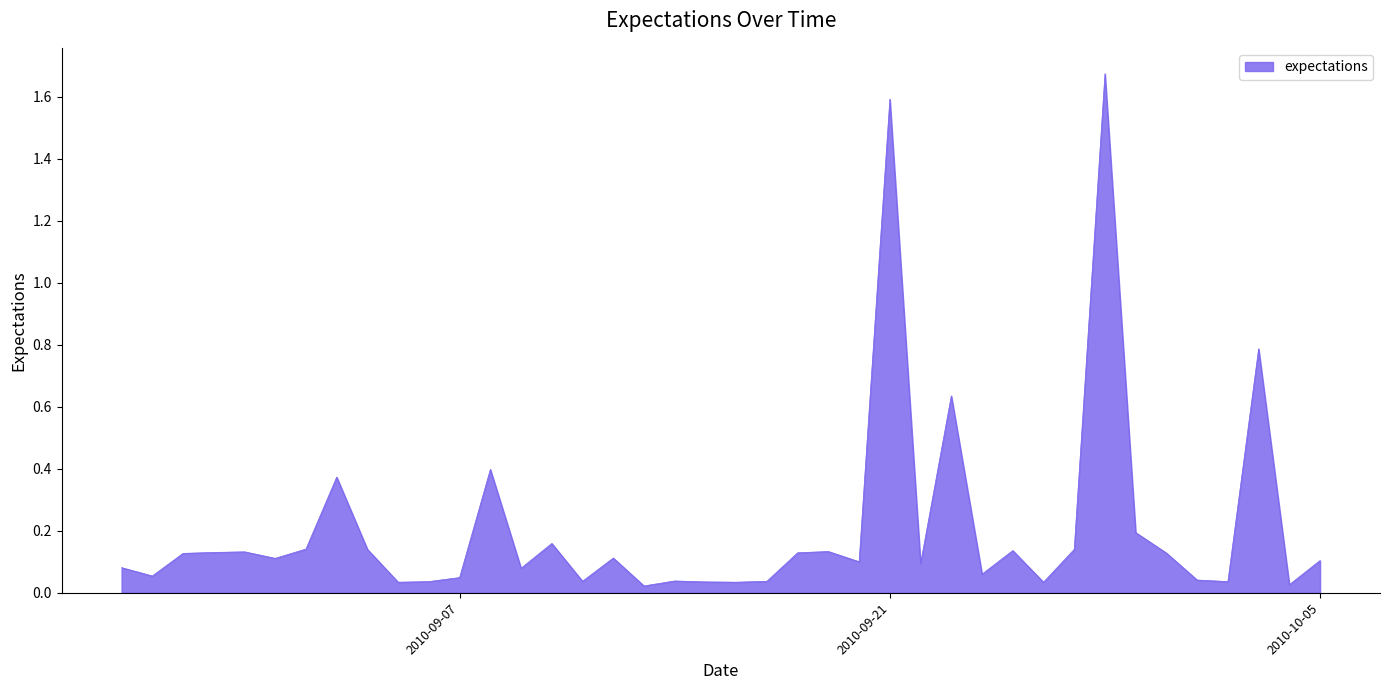

True or false: the data has more than 0 interior local peaks.

True